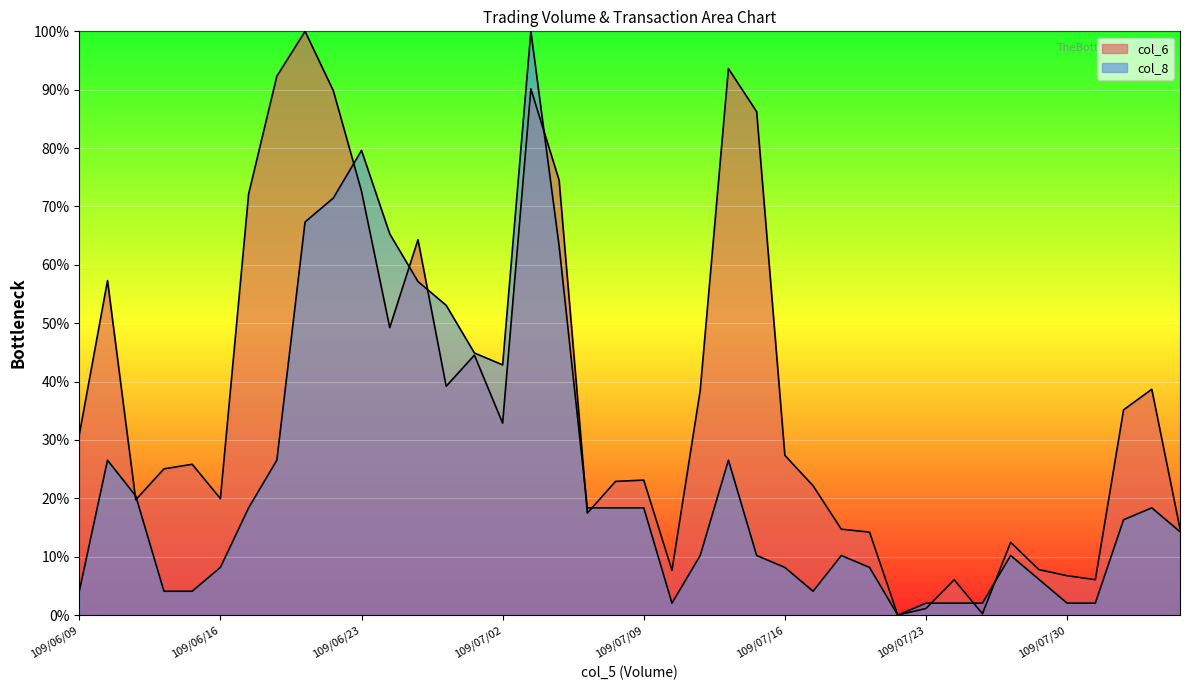

How many times do col_8 and col_6 cross each other?

11